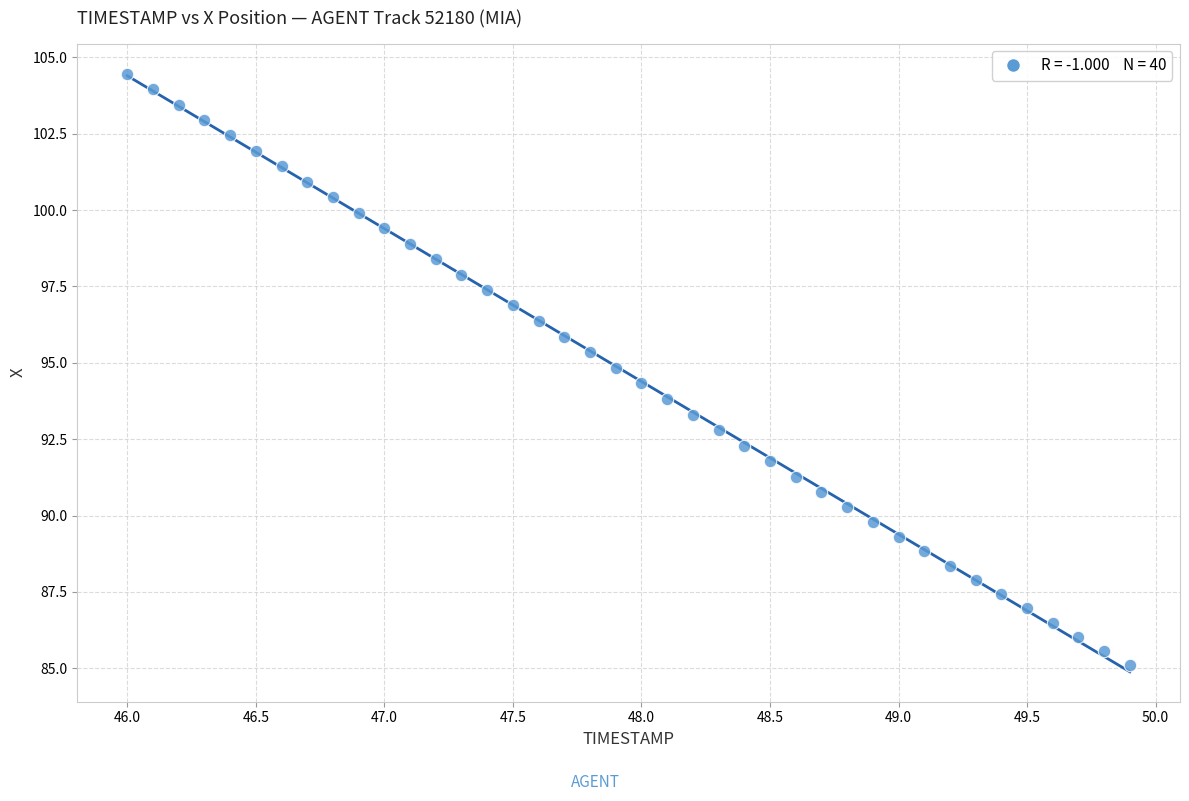

What is the range of X values (max minus min)?

3.9